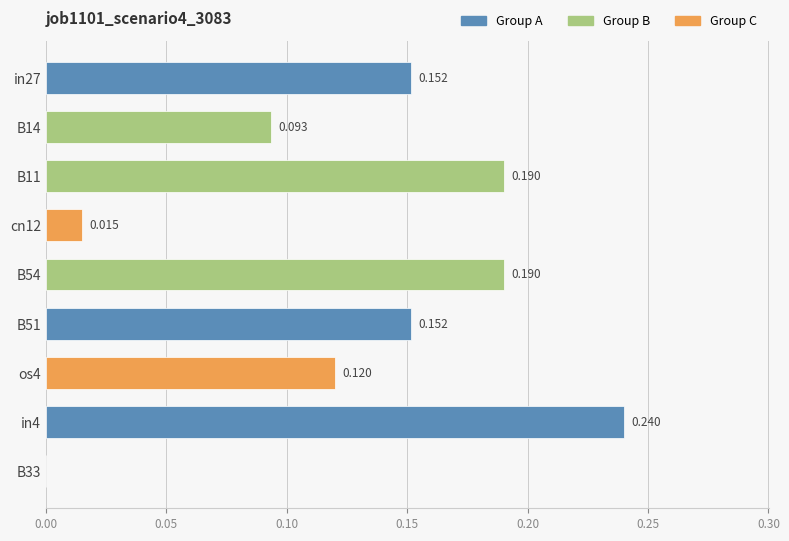

How many data points are above 0?

8